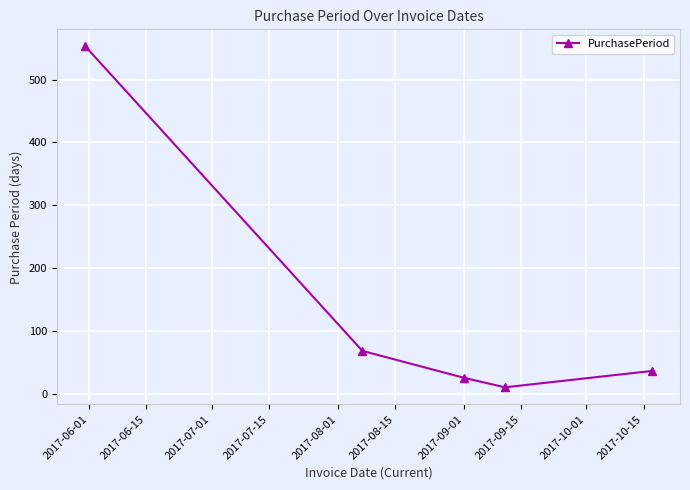

How many interior local valleys (lower than both neighbors) does the data have?

1